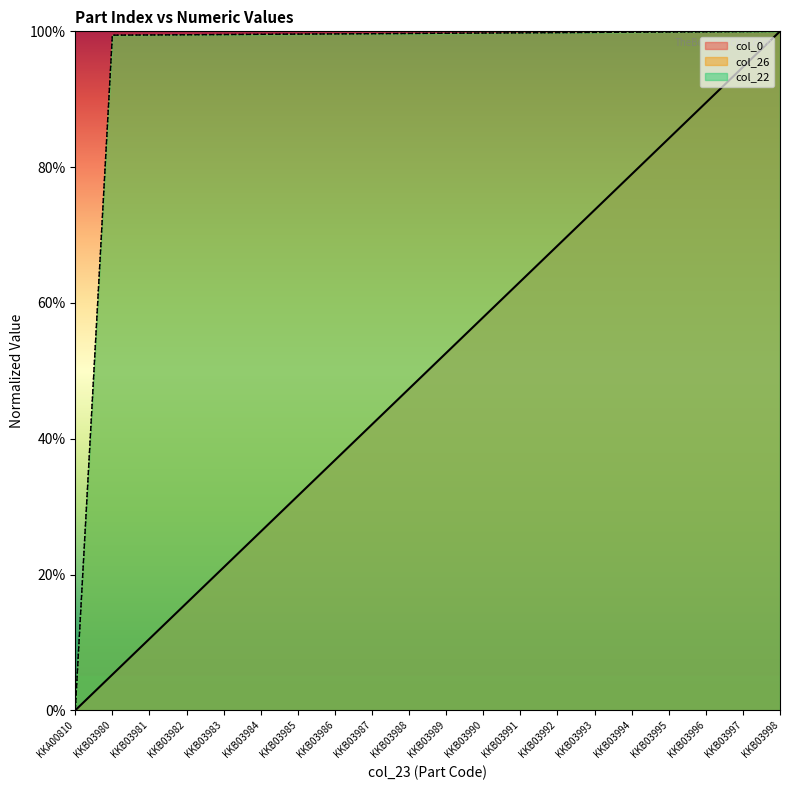

How many data points in col_26 are above 99?

19